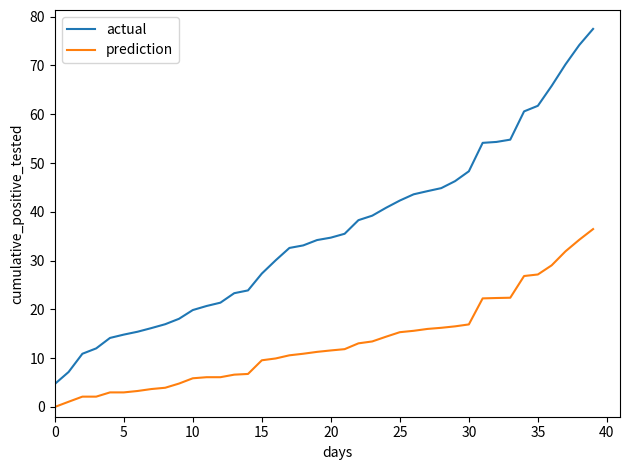

What are all the series names shown in the legend?

actual, prediction